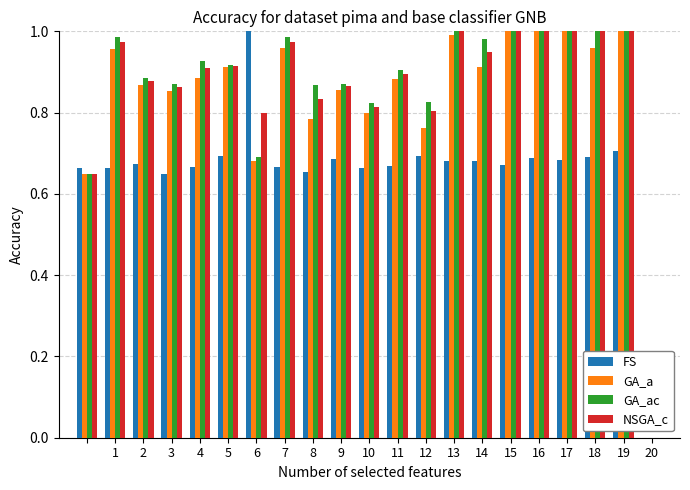

Count the number of data series in this chart.

4